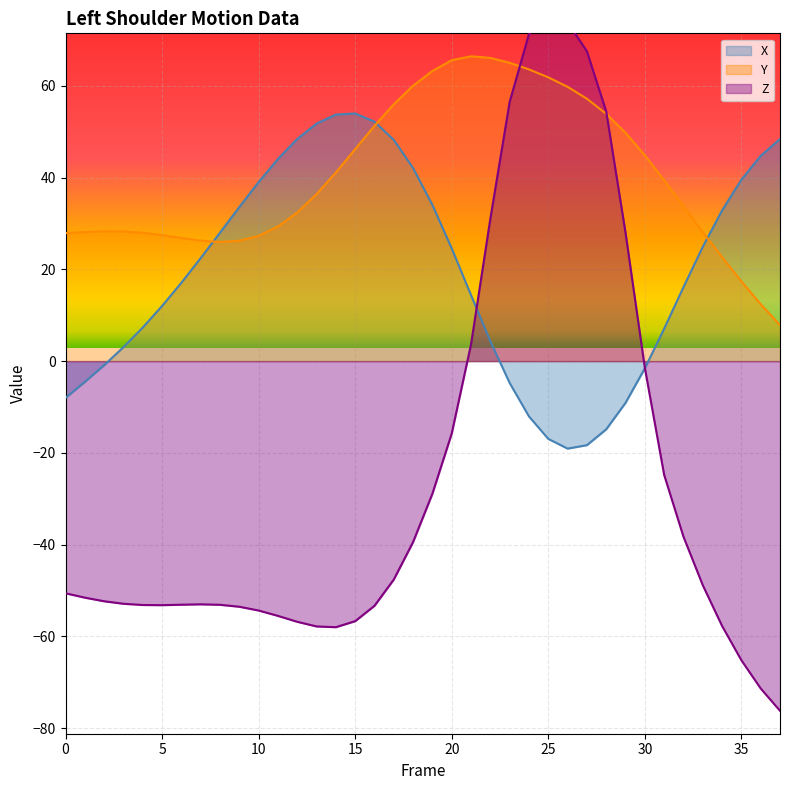

How many times do X and Y cross each other?

3